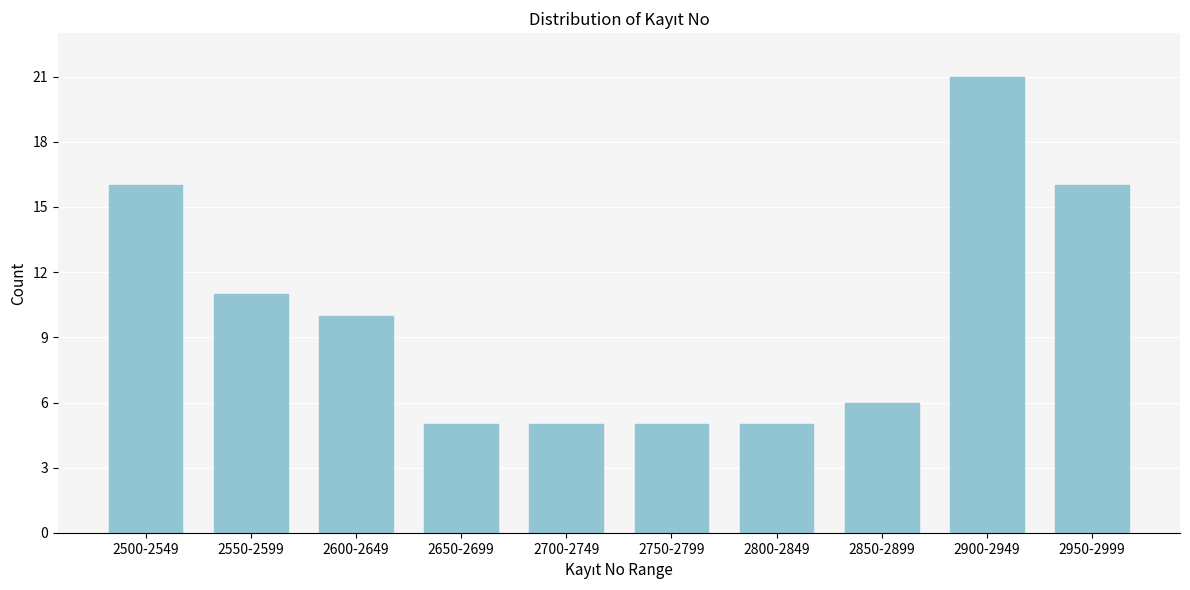

Reading left to right, extract all data points from this chart.

16	11	10	5	5	5	5	6	21	16